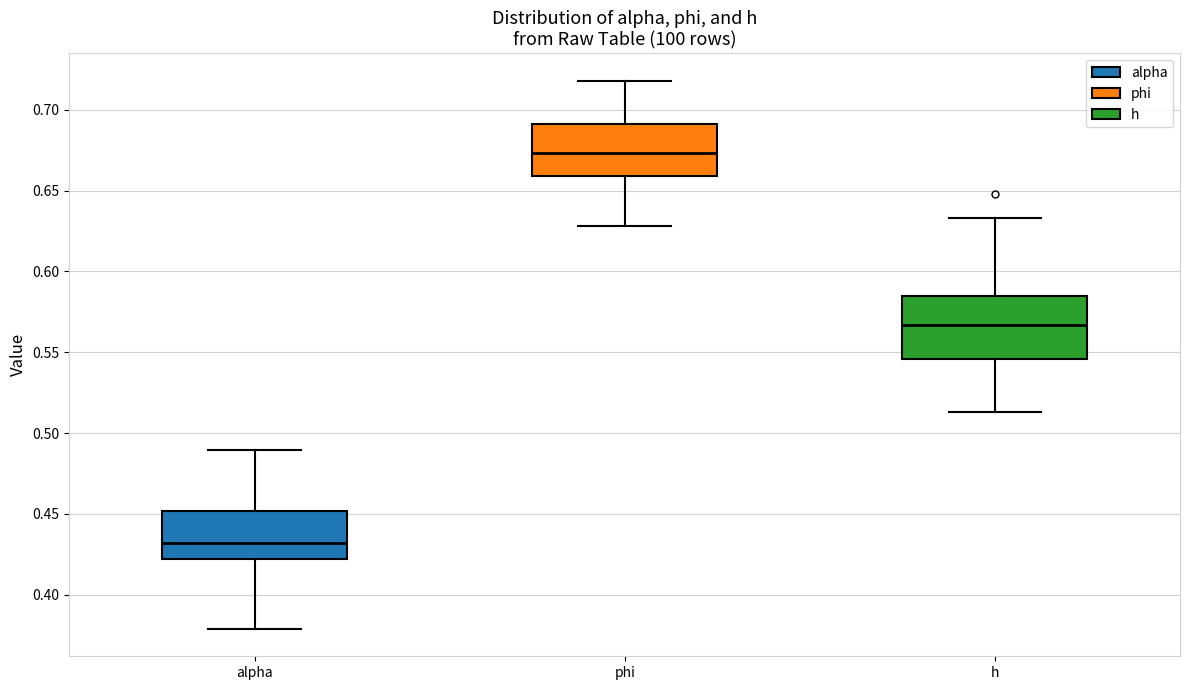

Reading left to right, transcribe this box plot: for each box, give where its median line is, the range the box spans, and where its two whiskers end, as read against the y-axis. The values are not printed on the chart, so give them approximately, as read against the axis.

alpha: median 0.430, box 0.420 to 0.450, whiskers 0.380 to 0.490
phi: median 0.675, box 0.660 to 0.690, whiskers 0.630 to 0.720
h: median 0.565, box 0.545 to 0.585, whiskers 0.515 to 0.635